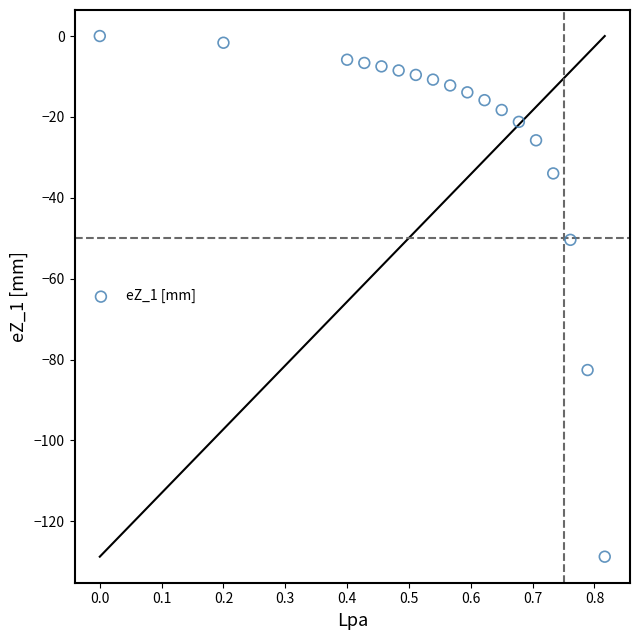

What is the range of Y values (max minus min)?

128.7